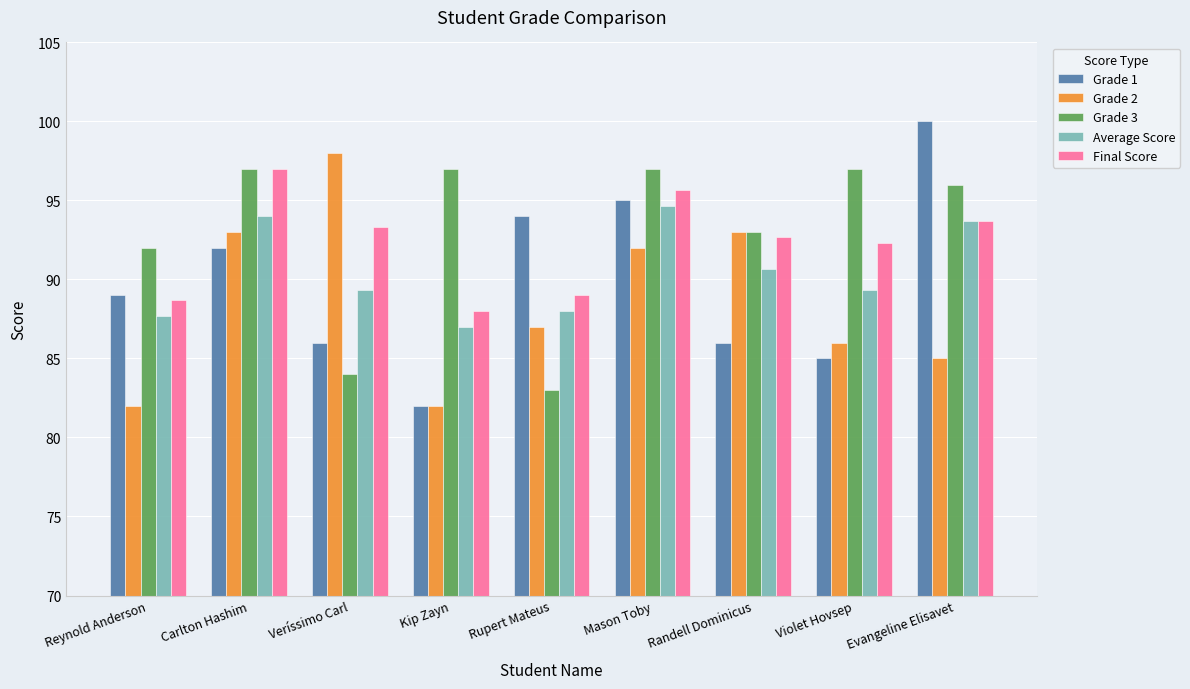

What position from the right is Kip Zayn?

6